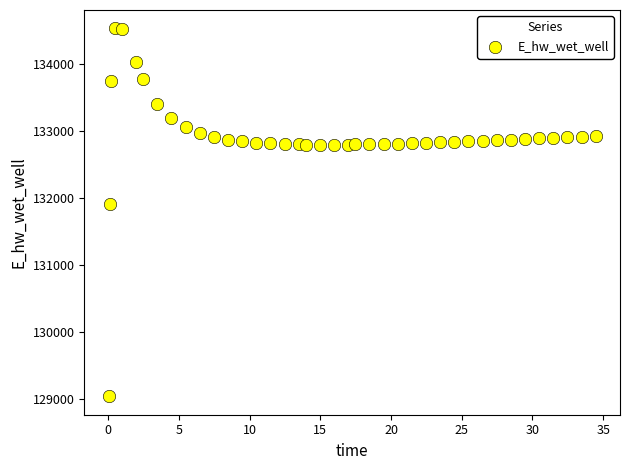

What is the range of Y values (max minus min)?

5501.9